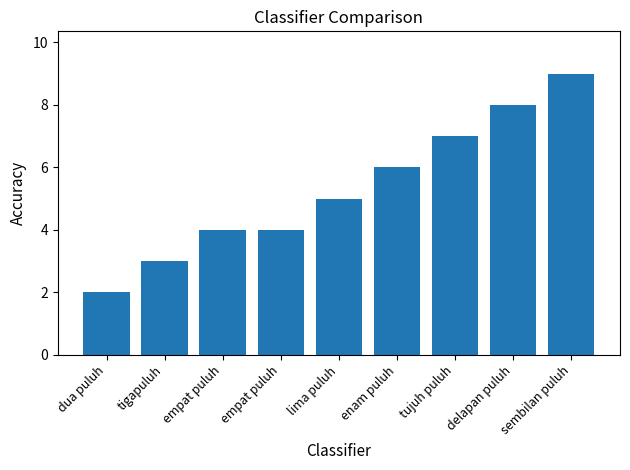

Are the bars horizontal?

No